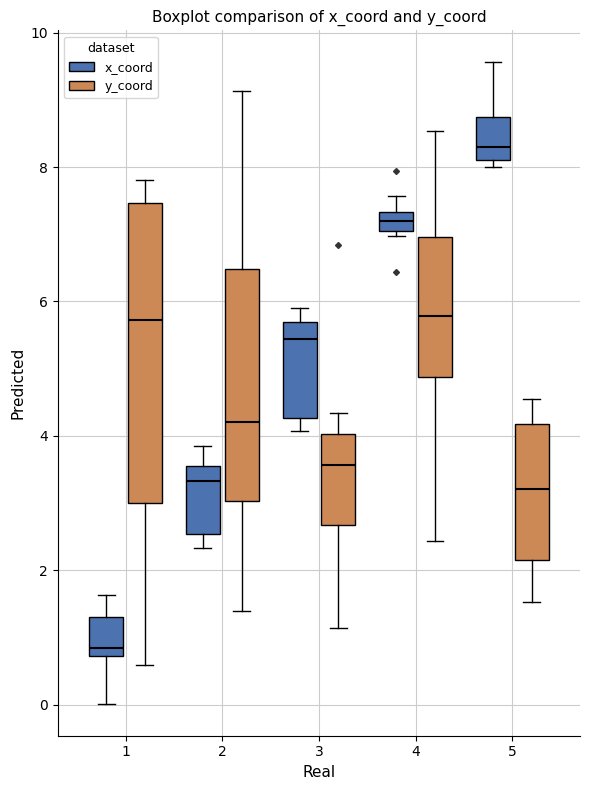

Comparing the boxes themselves (not the whiskers), which one is the tallest?

1 (y_coord)